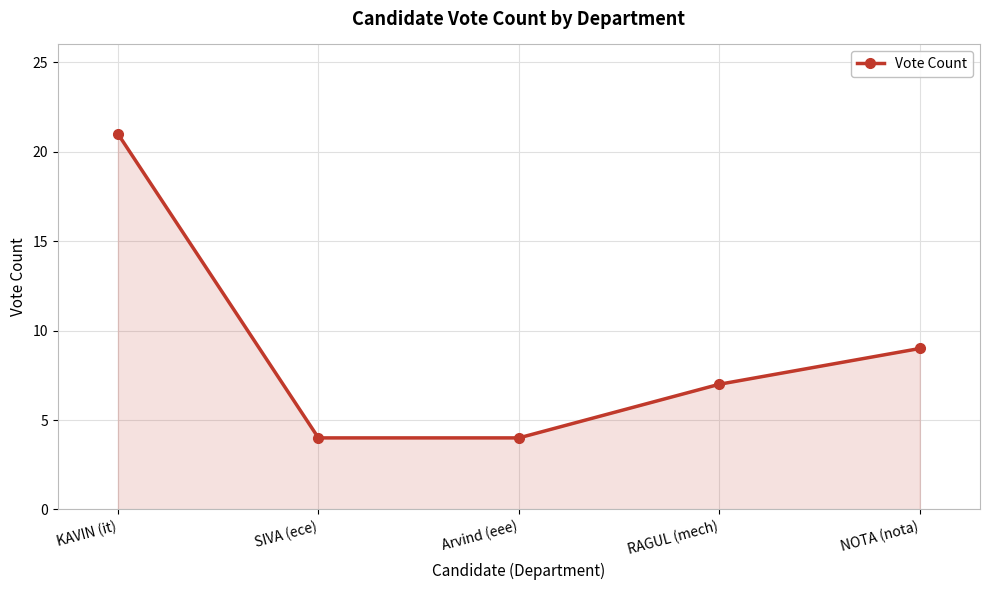

What is the sum of all values?

45